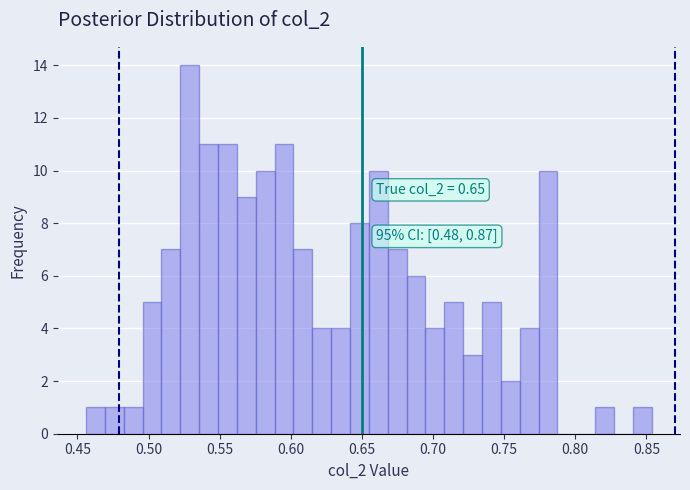

Read against the x-axis, roughly where is the centre of the tallest bar?

0.530